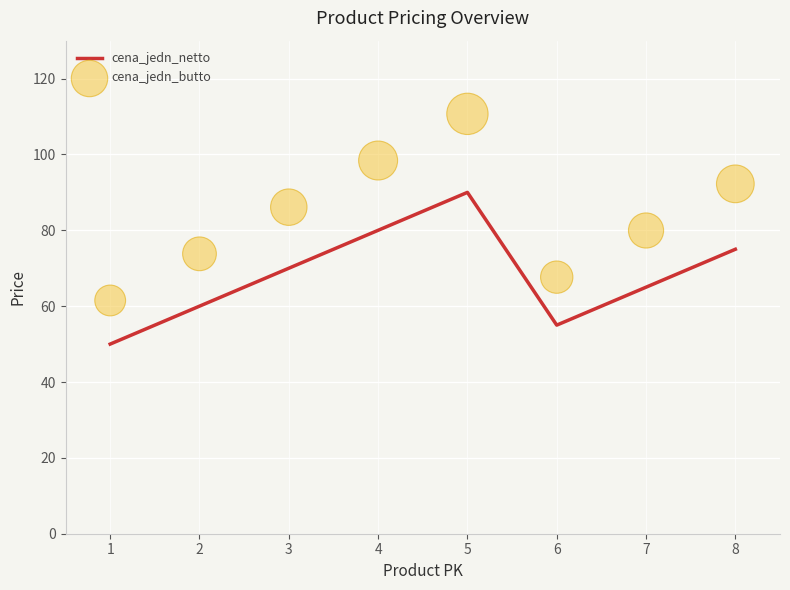

Is the value of cena_jedn_butto at 7 greater than the value of cena_jedn_netto at 5?

No